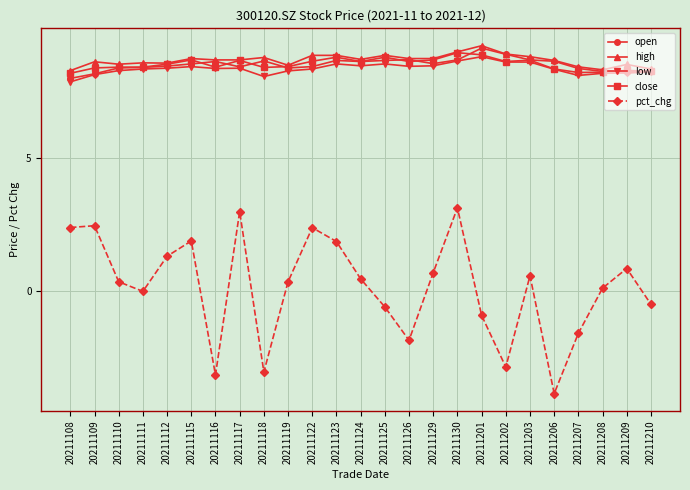

What is the average value of the pct_chg series?

0.1